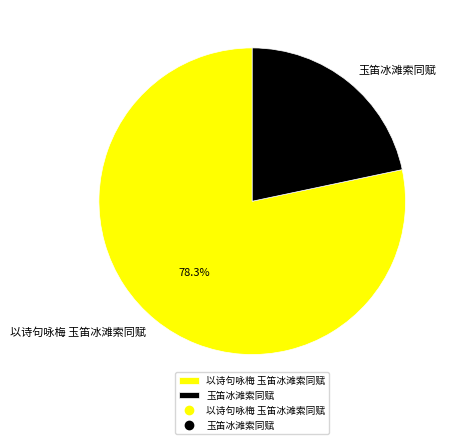

To the nearest percent, what percentage of the pie is 以诗句咏梅 玉笛冰滩索同赋?

78%